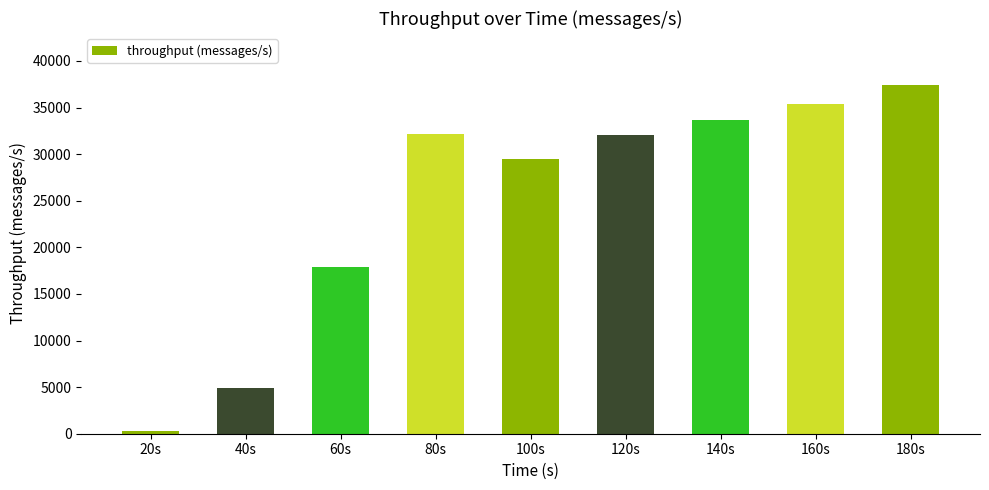

Between 100s and 60s, which is larger?

100s